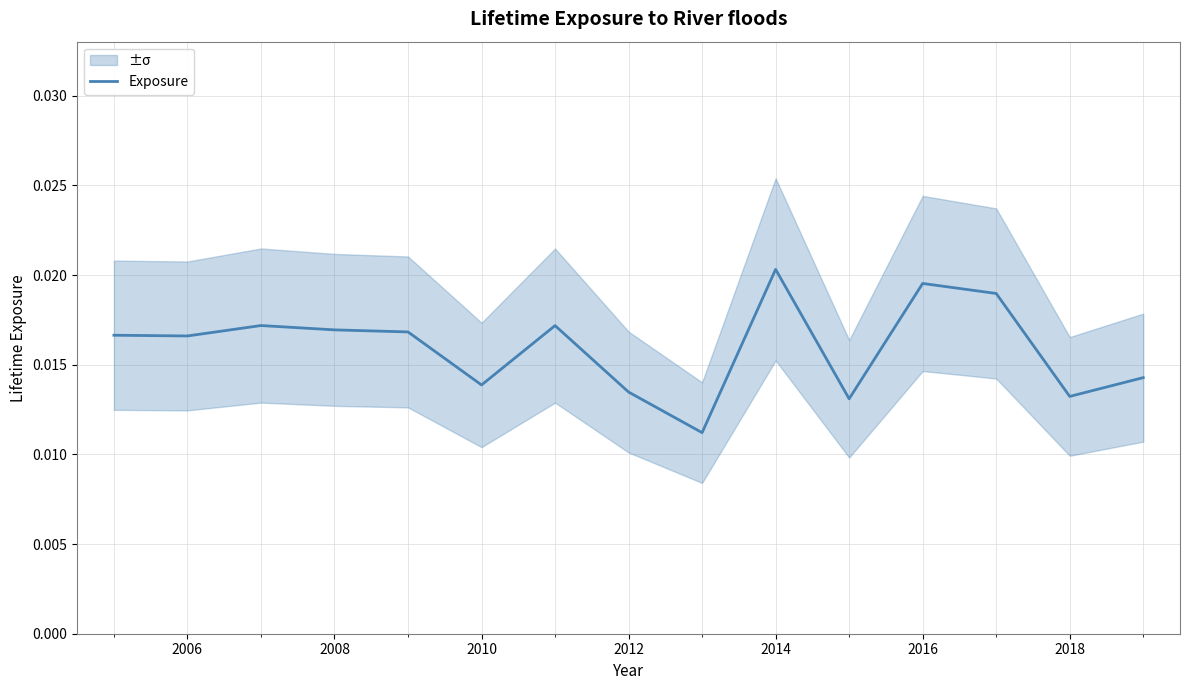

True or false: there are more than 0 points higher than both neighbors.

True